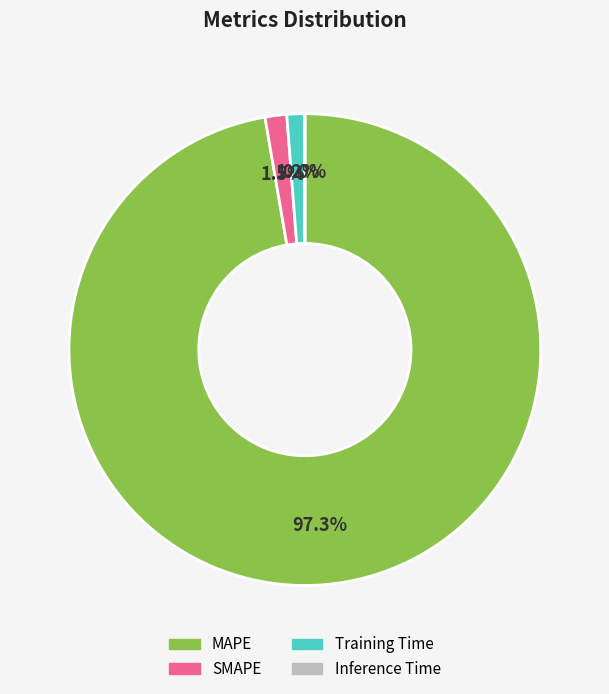

To the nearest percent, what is the average slice percentage?

25%